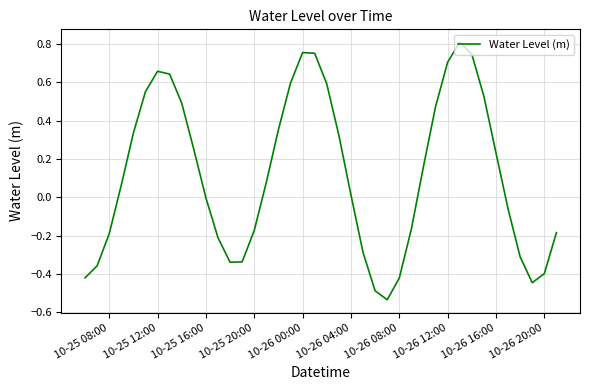

What is the difference between the maximum and minimum values?

1.3